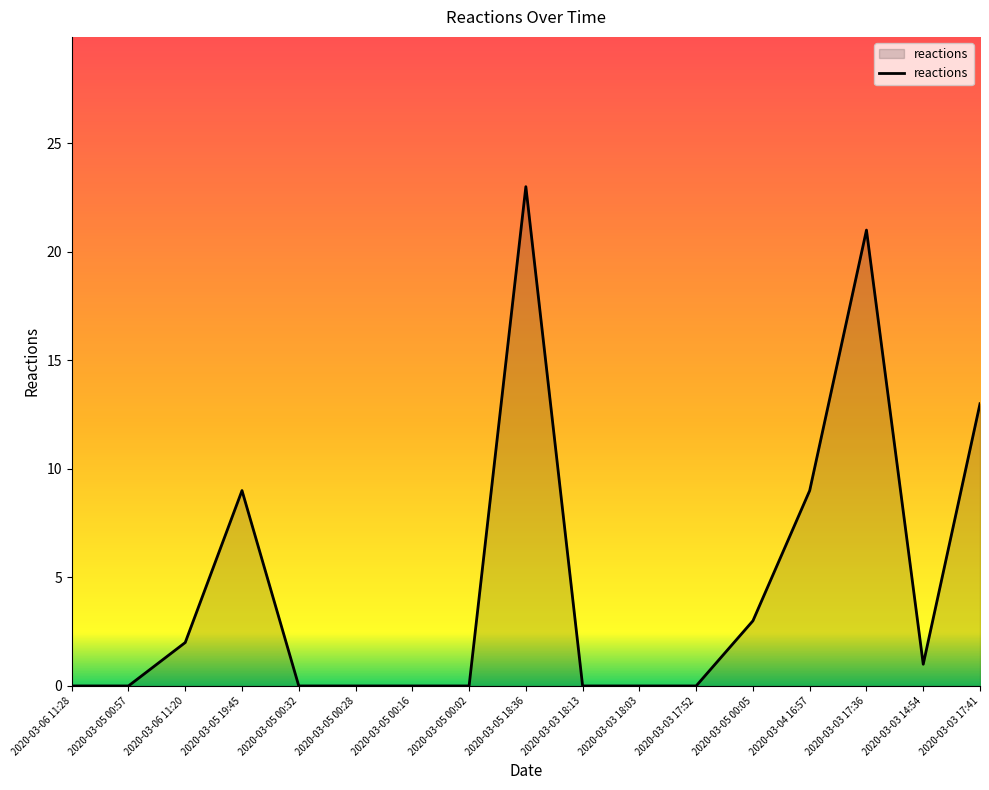

What is the average value?

5